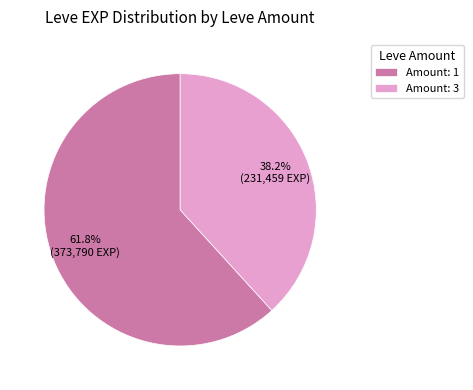

Is there a majority slice in this chart?

Yes